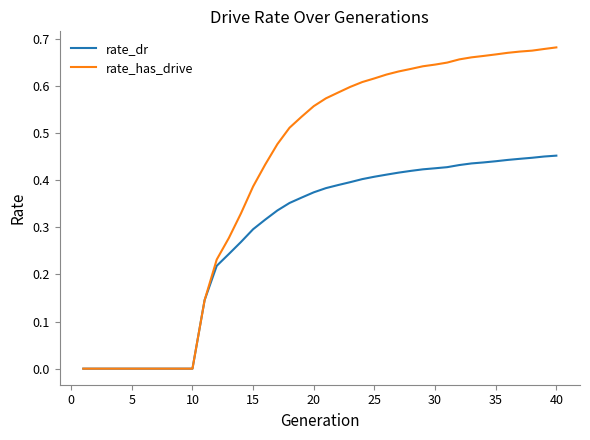

Which series has the largest range (max minus min)?

rate_has_drive